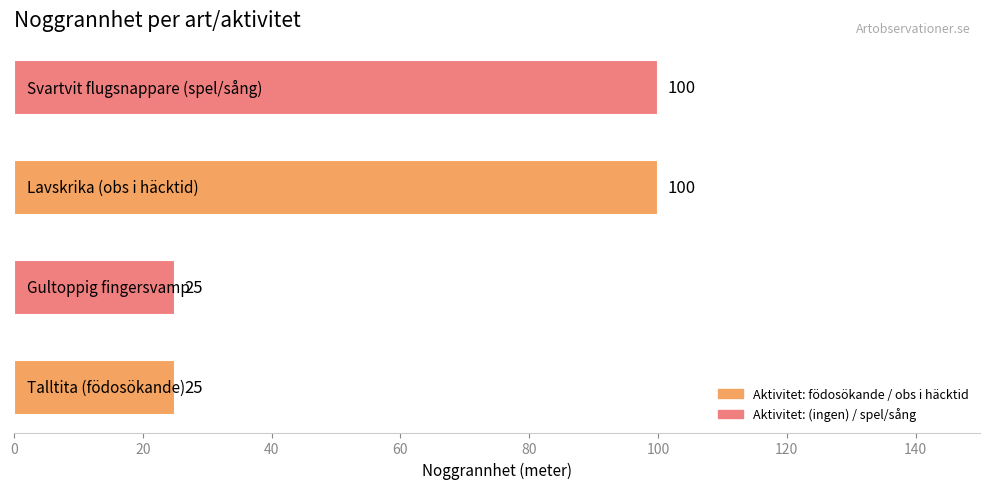

What is the sum of all values?

250